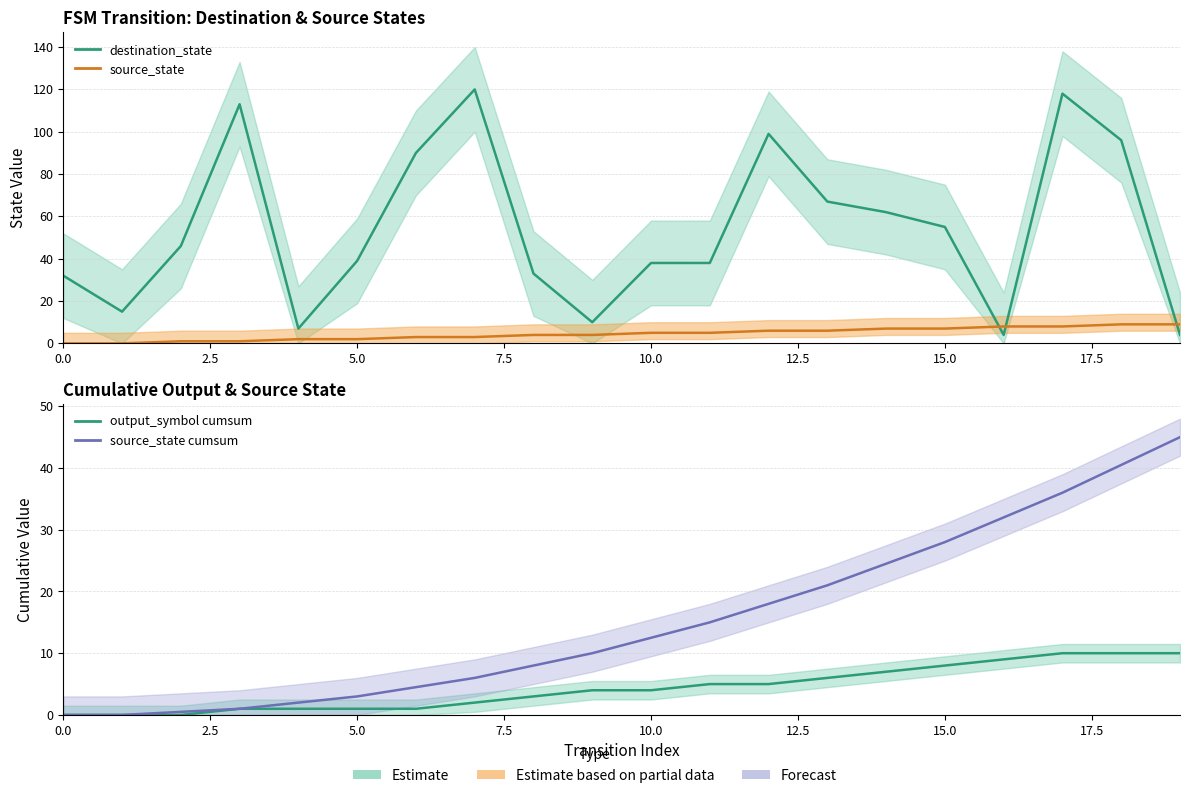

Is the value of output_symbol cumsum at 13 greater than the value of source_state at 15?

No